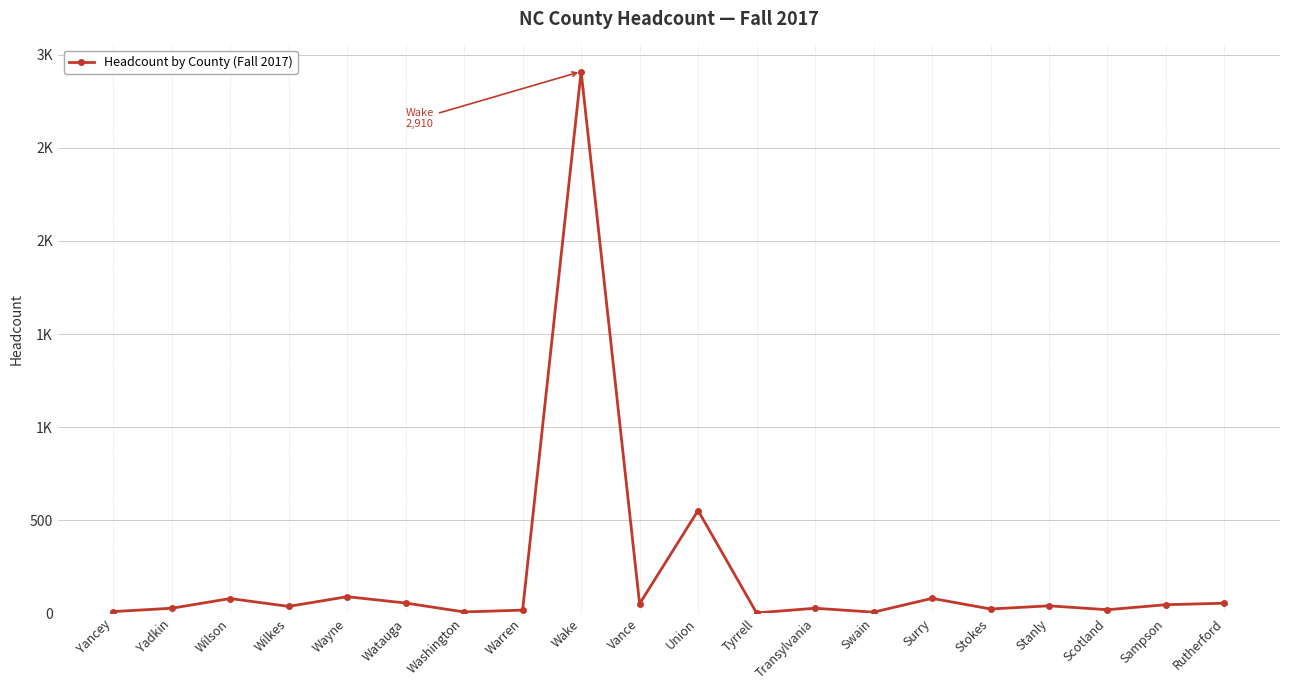

Reading left to right, list all the values displayed in this chart.

9	27	79	37	89	55	7	17	2910	51	552	2	27	6	80	23	40	19	46	54